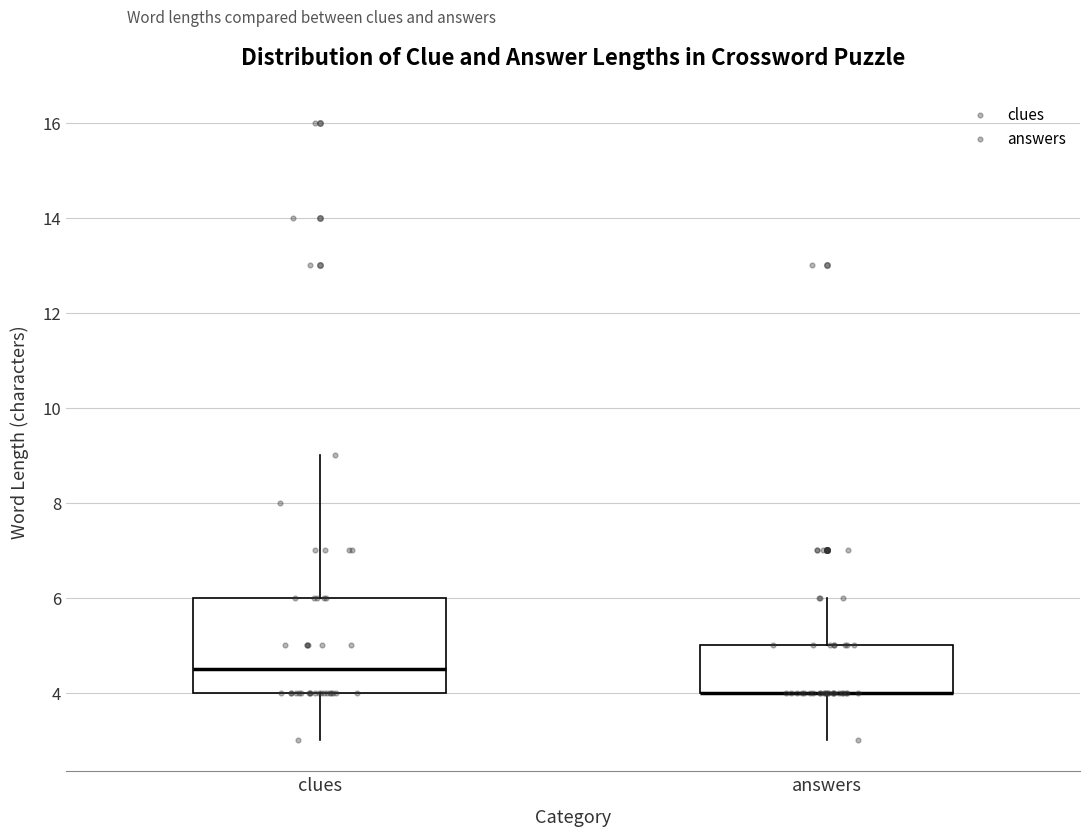

Where does the lower whisker of the box for answers end on the y-axis? The values are not printed on the chart, so give them approximately, as read against the axis.

3.0